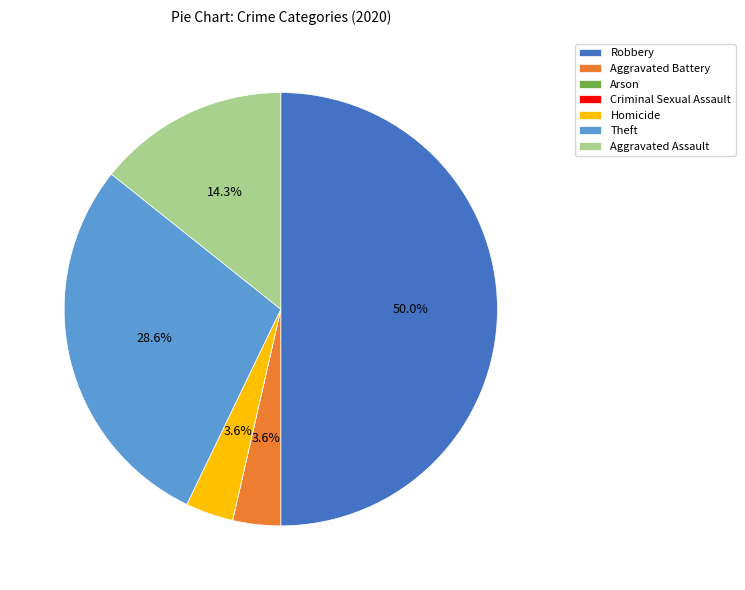

What is the ratio of the value at Aggravated Assault to the value at Theft?

0.5